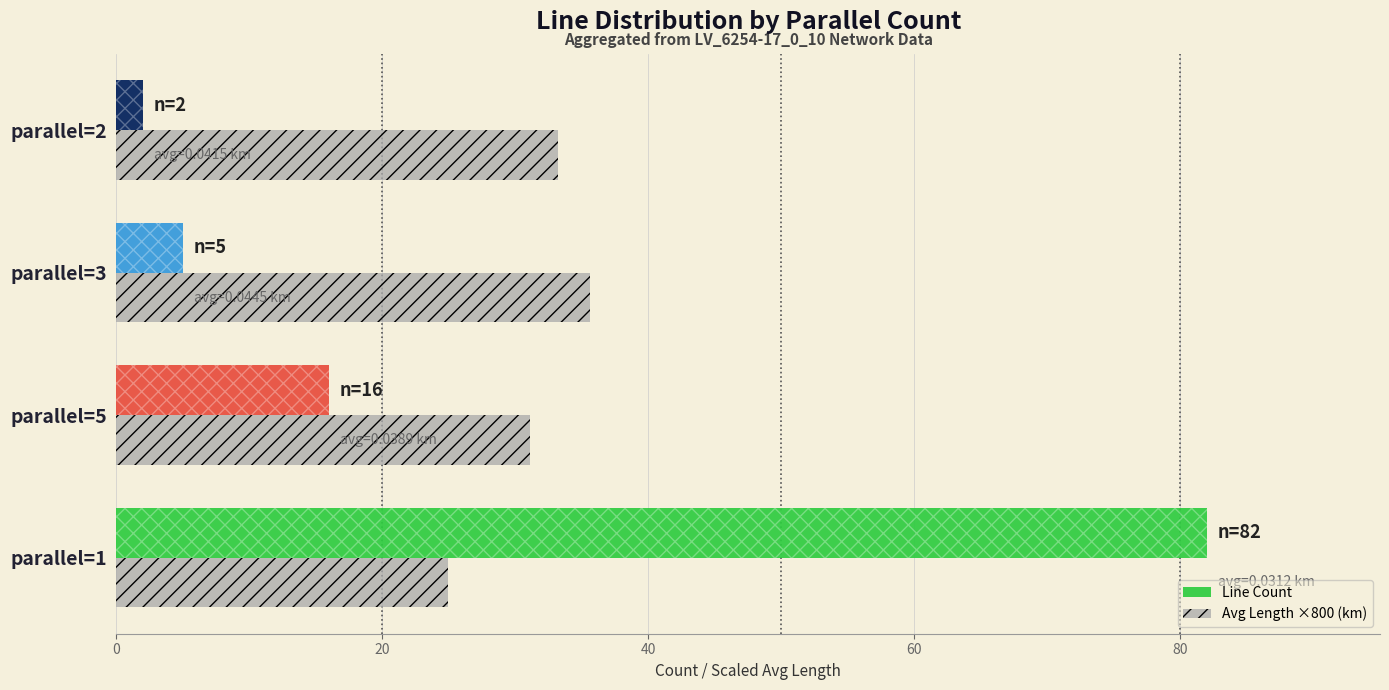

What are all the series names shown in the legend?

Line Count, Avg Length ×800 (km)